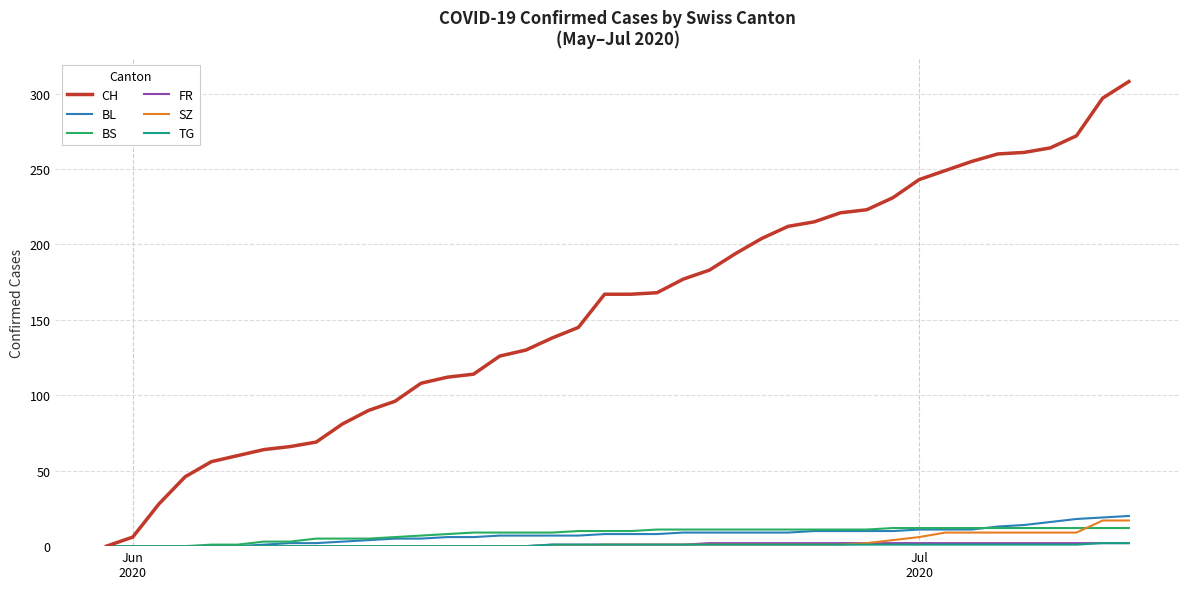

Which series has the largest total across all categories?

CH